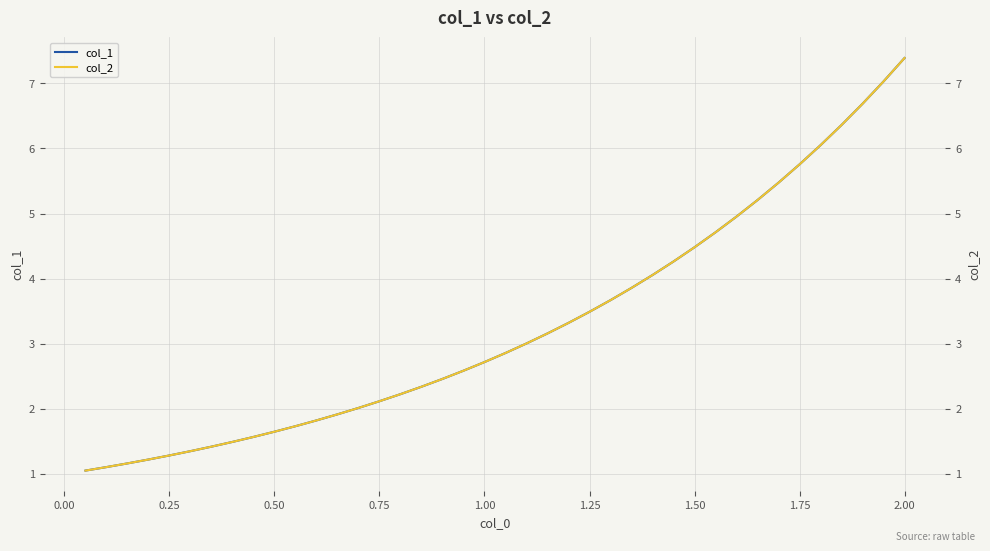

Is this an area chart (filled region under the line)?

No